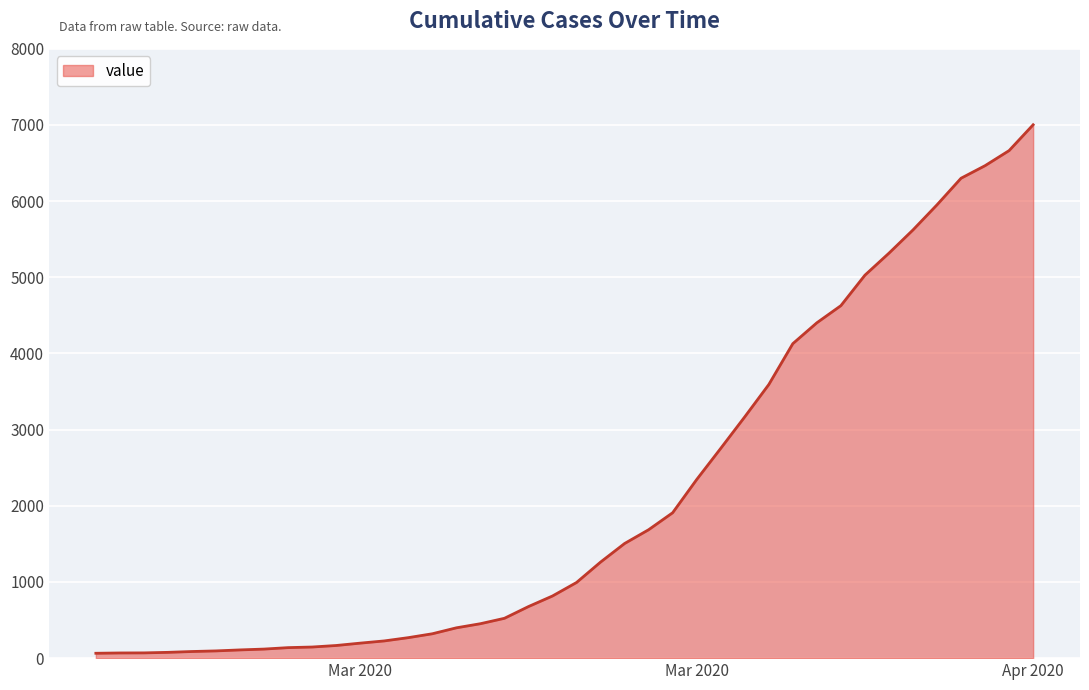

What is the difference between the maximum and minimum values?

6939